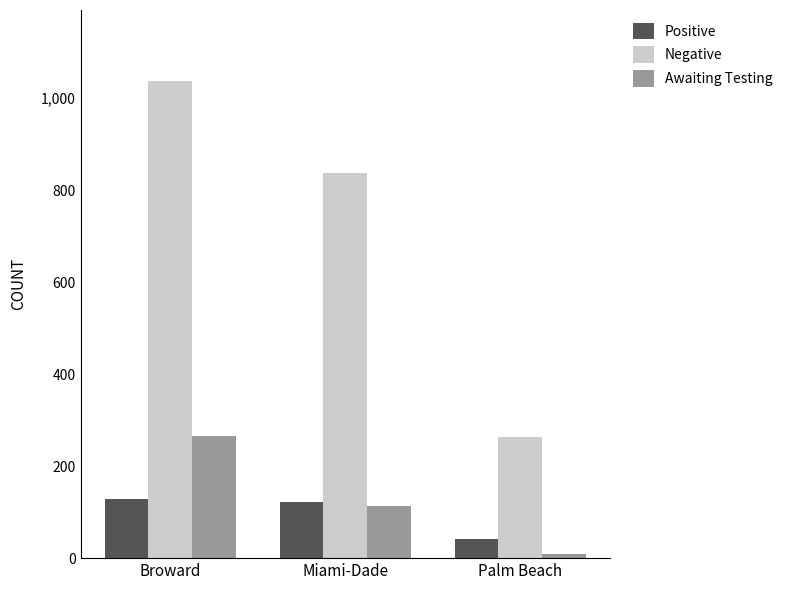

Count the Negative values in the range 264 to 1036.

3